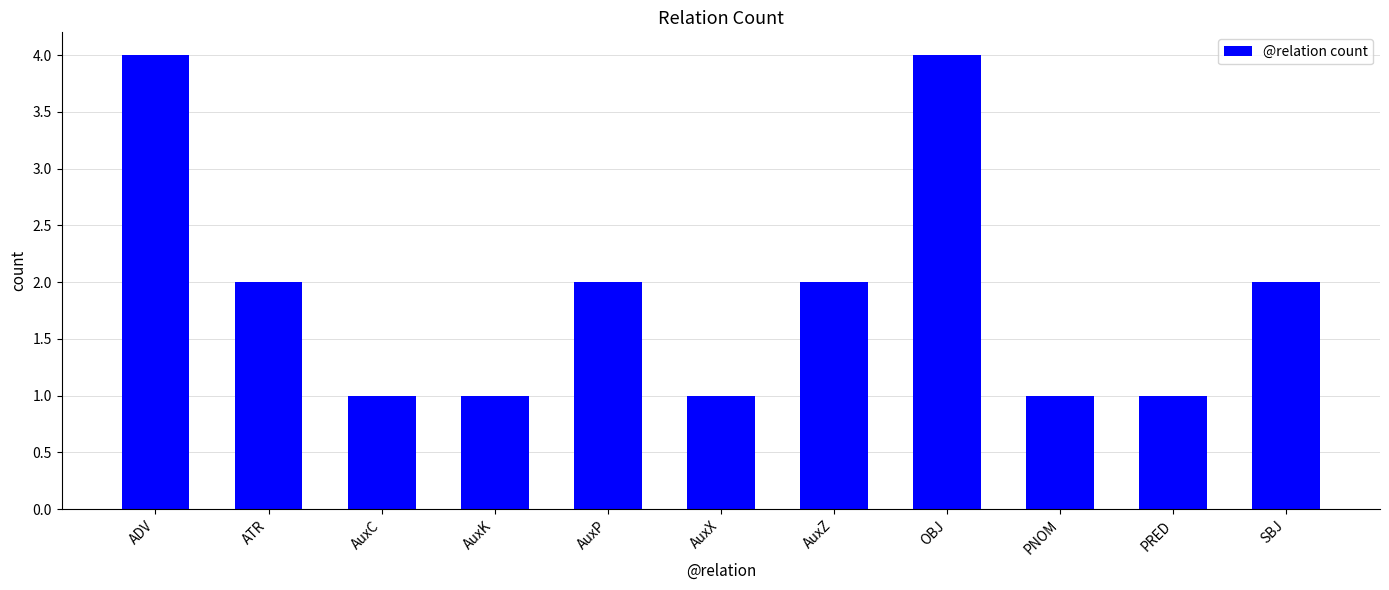

What is the greatest value displayed?

4